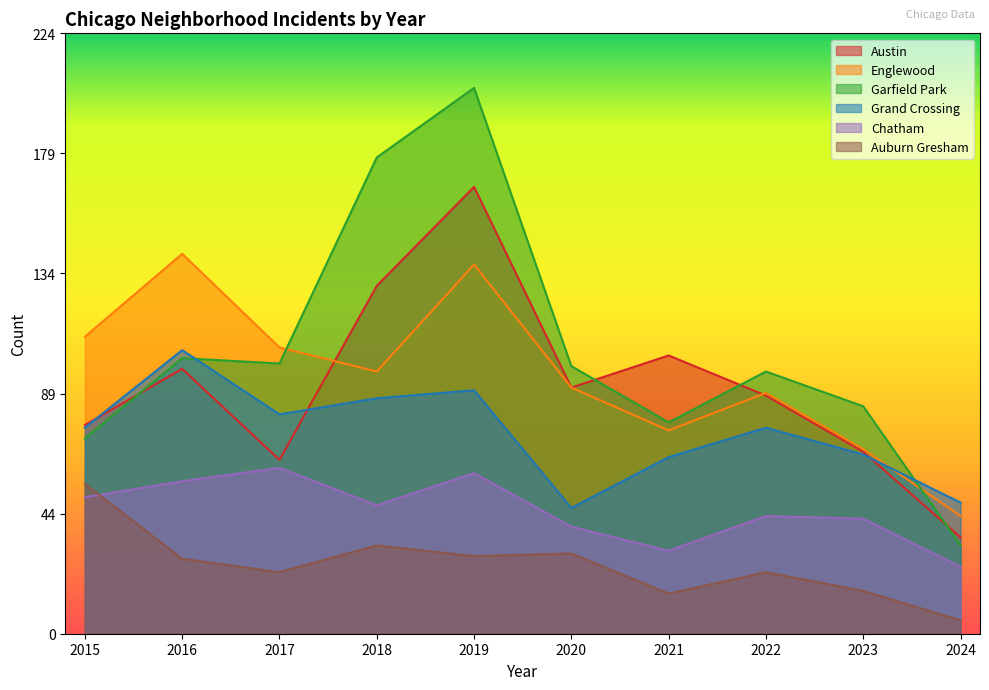

The Auburn Gresham series shows 15 at 2021. True or false?

True